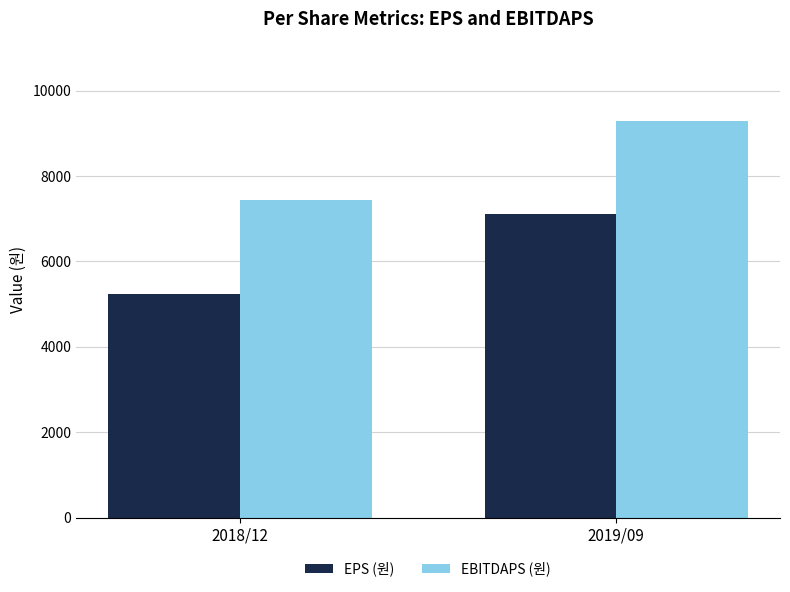

Read the EPS (원) value at 2018/12, to the nearest 50.

5250